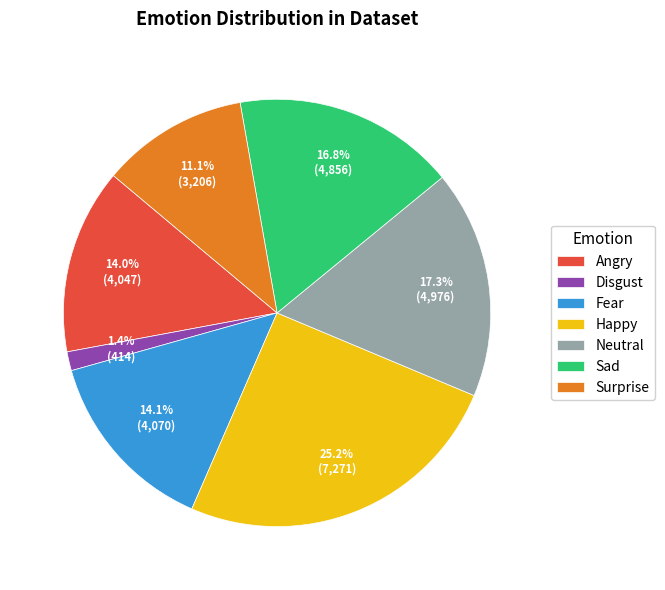

What is the ratio of the value at Surprise to the value at Fear?

0.8